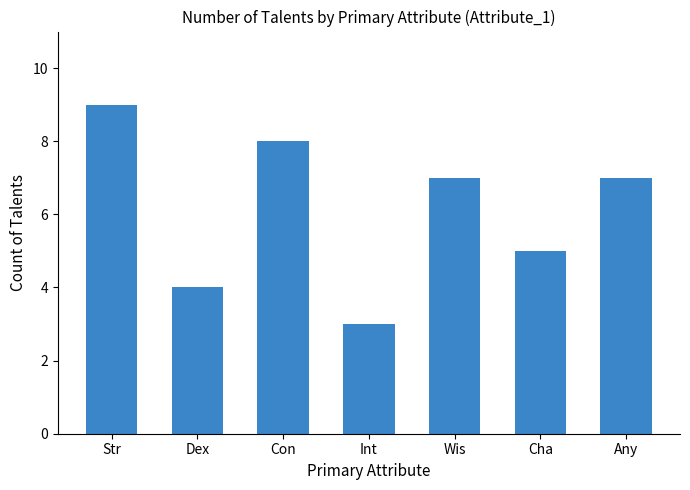

What is the value of the 1st bar from the left?

9